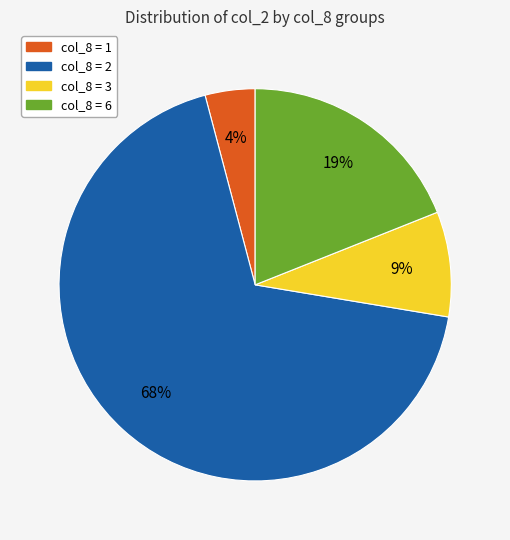

What percentage is the col_8 = 3 slice, to the nearest percent?

9%